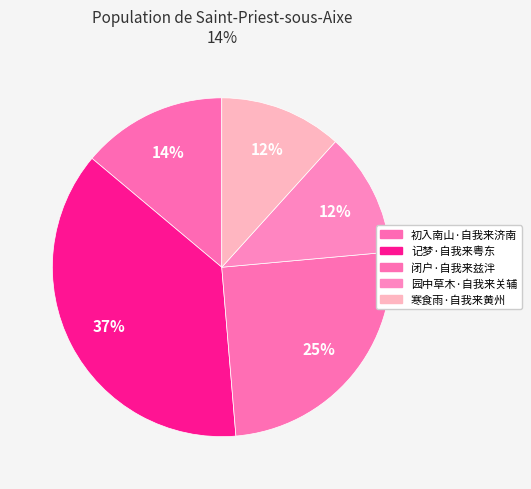

Count the number of slices in the pie.

5